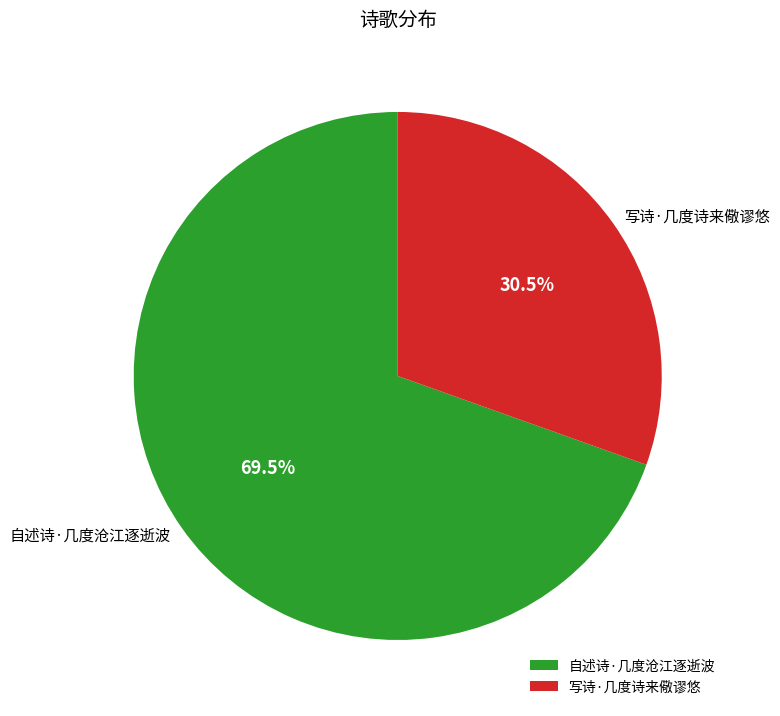

Is 自述诗·几度沧江逐逝波 the majority of the pie?

Yes